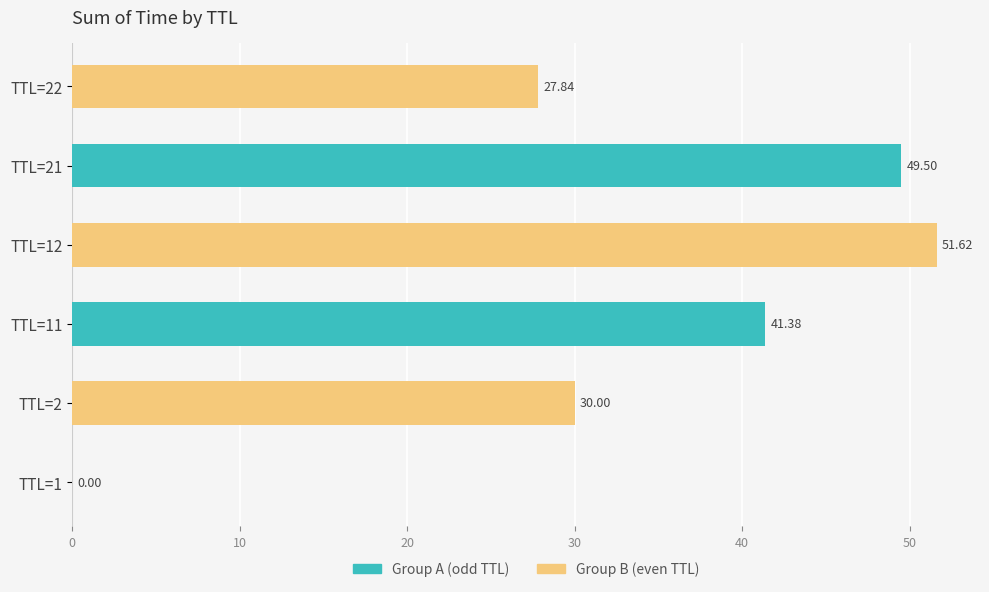

At which category is the sum across all series the highest?

TTL=11